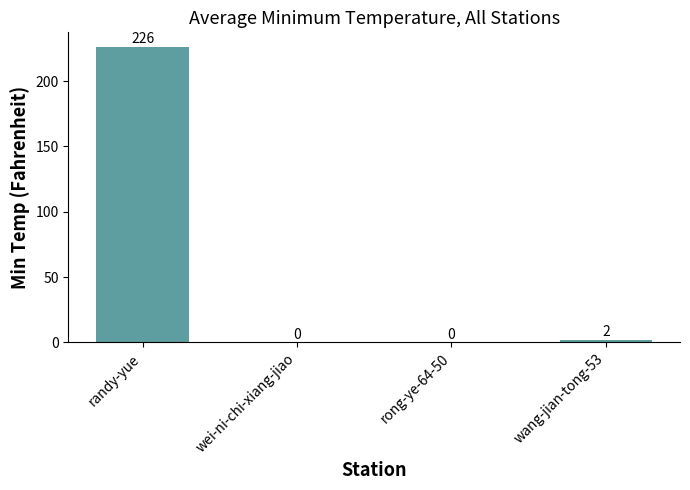

What is the difference between the values at wei-ni-chi-xiang-jiao and randy-yue?

226